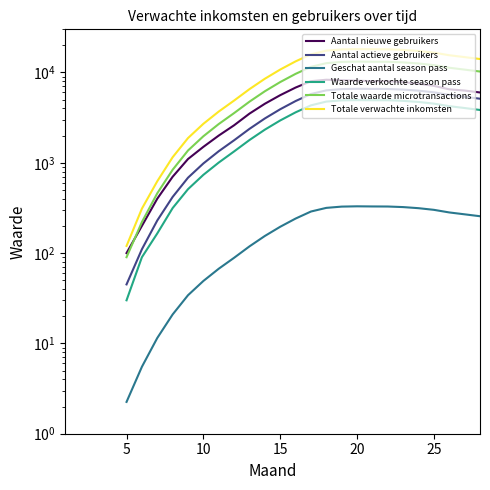

In Geschat aantal season pass, how many points are higher than both neighbors (excluding endpoints)?

1